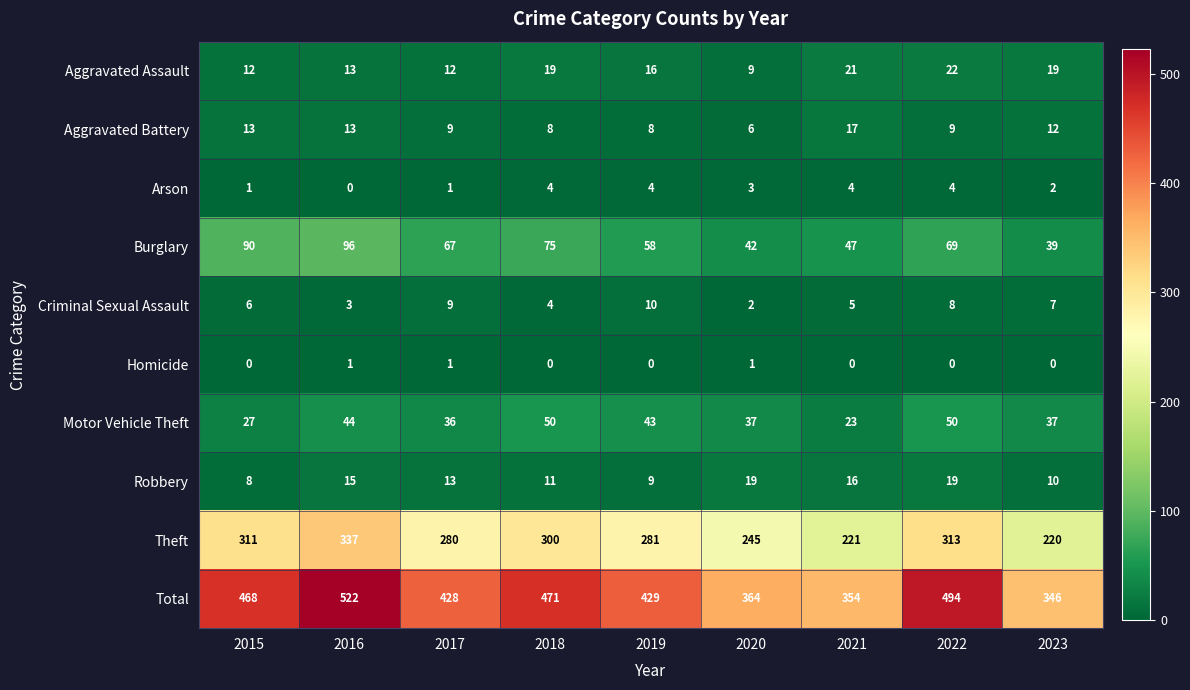

Where is Criminal Sexual Assault nearest to the value 6?

2015